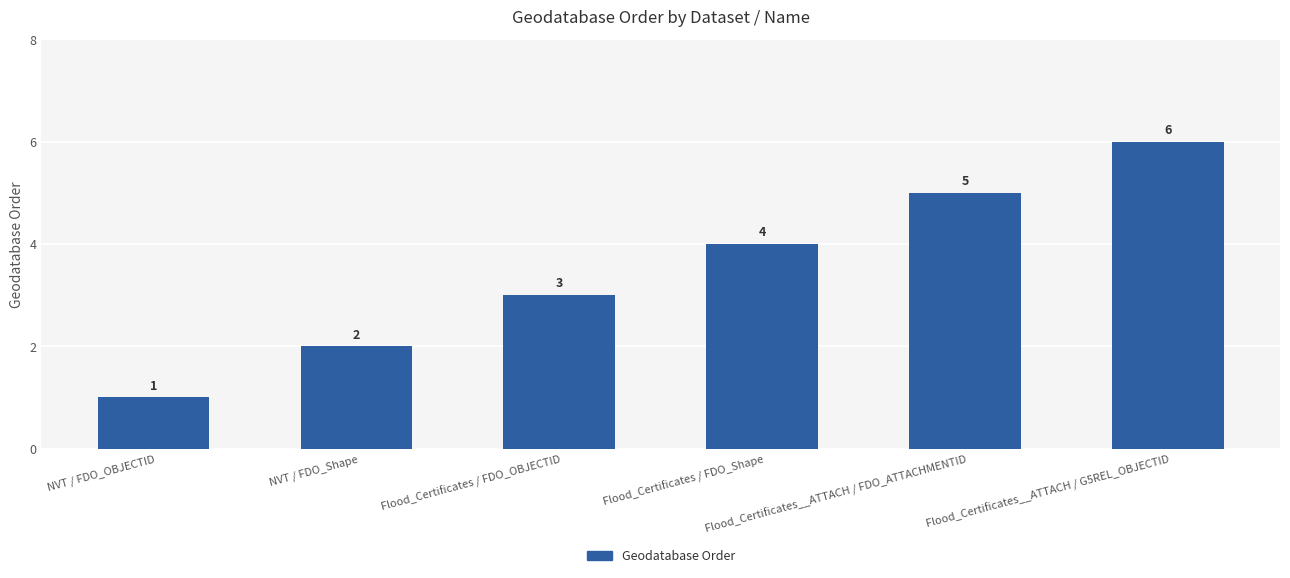

True or false: the data shows 4 at Flood_Certificates / FDO_Shape.

True